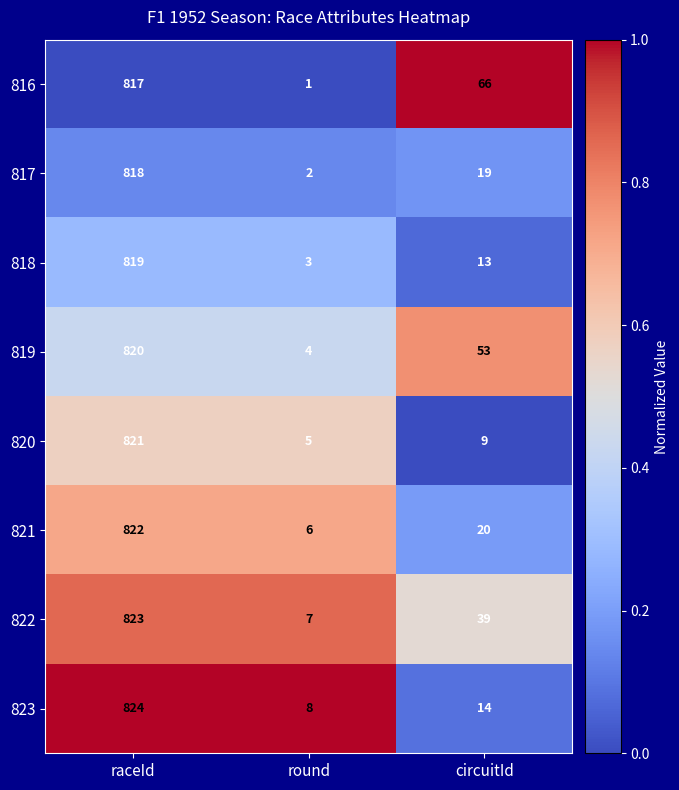

What is the sum of all 816 values?

884